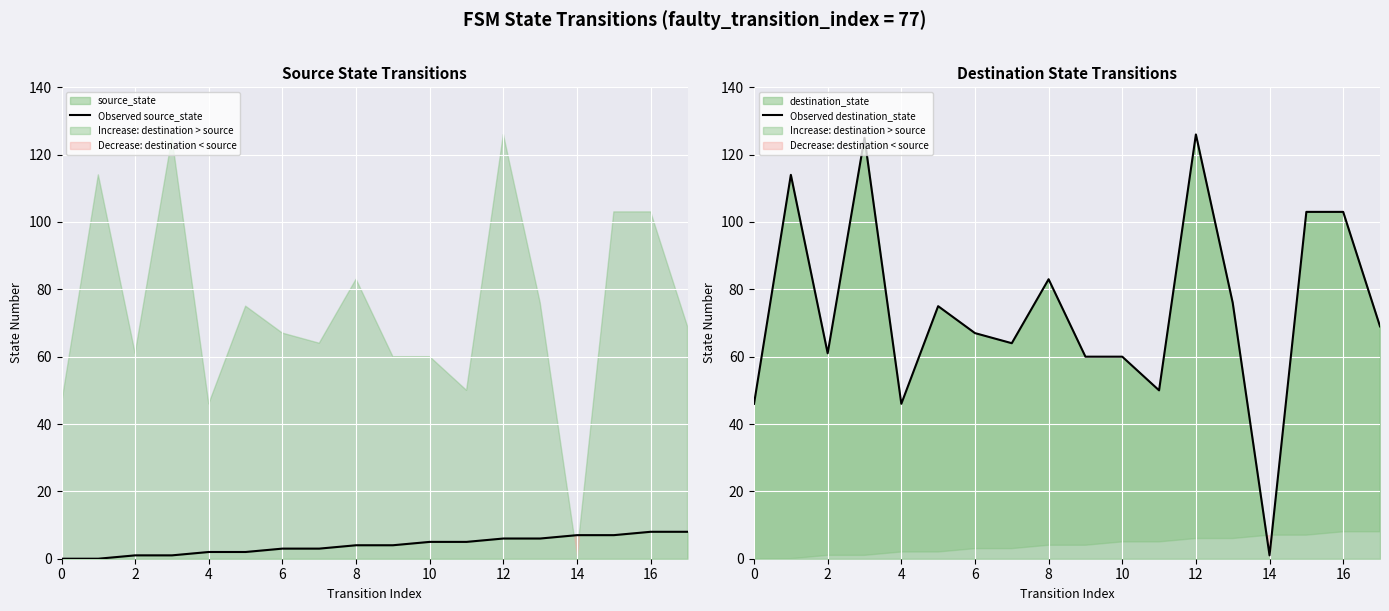

Which has a higher value, 10 or 12?

12